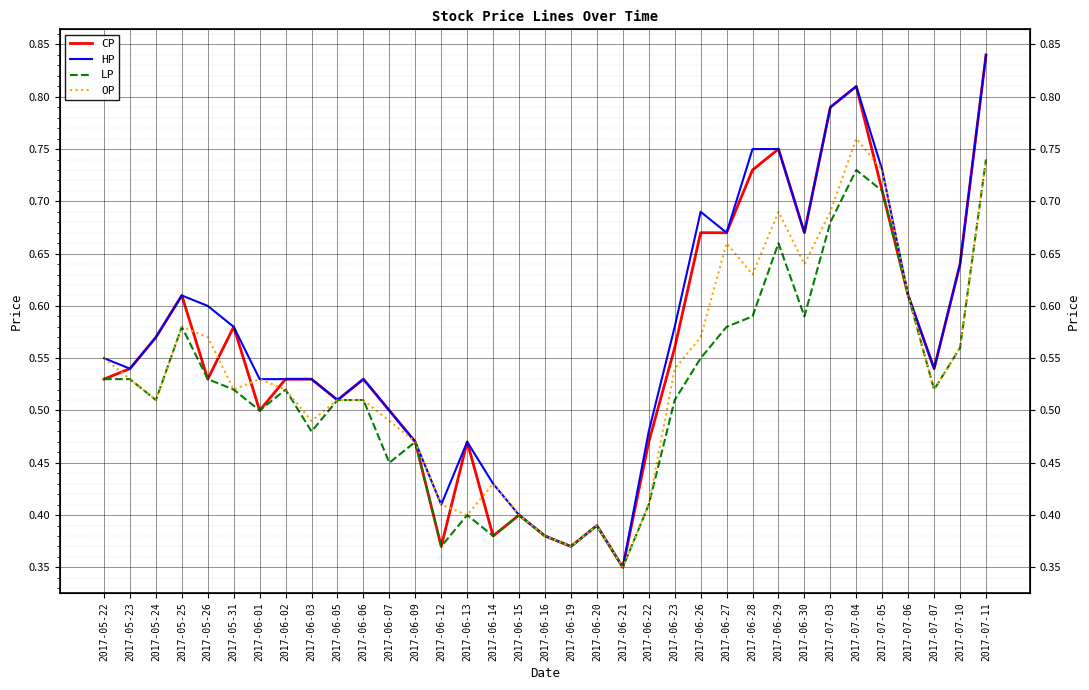

Is it true that CP equals 0.8 at 2017-07-04?

True